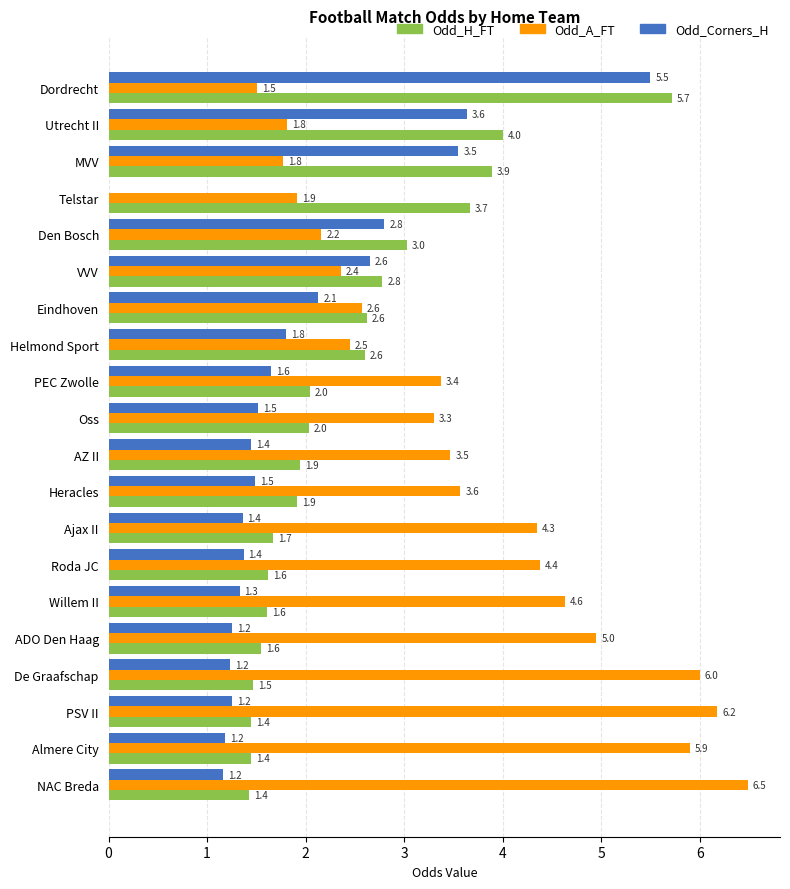

What is the average value of the Odd_A_FT series?

3.7